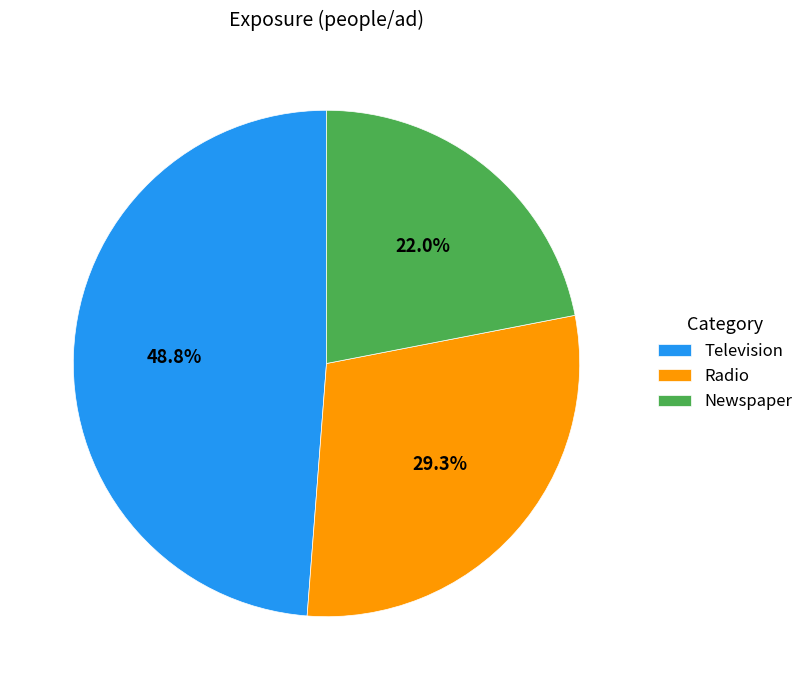

Which has a higher value, Television or Radio?

Television